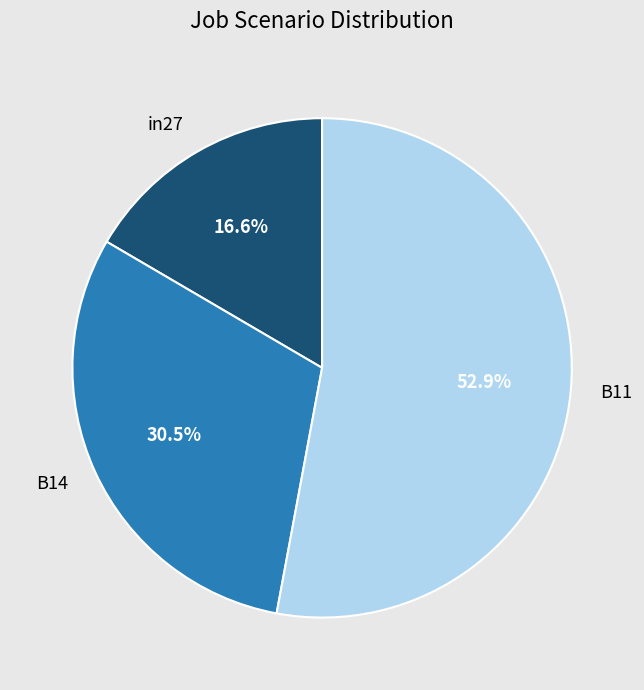

Is B11 the majority of the pie?

Yes